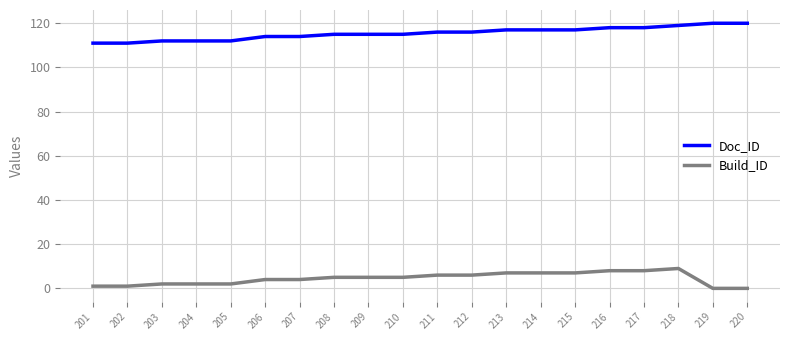

Which series has the largest total across all categories?

Doc_ID